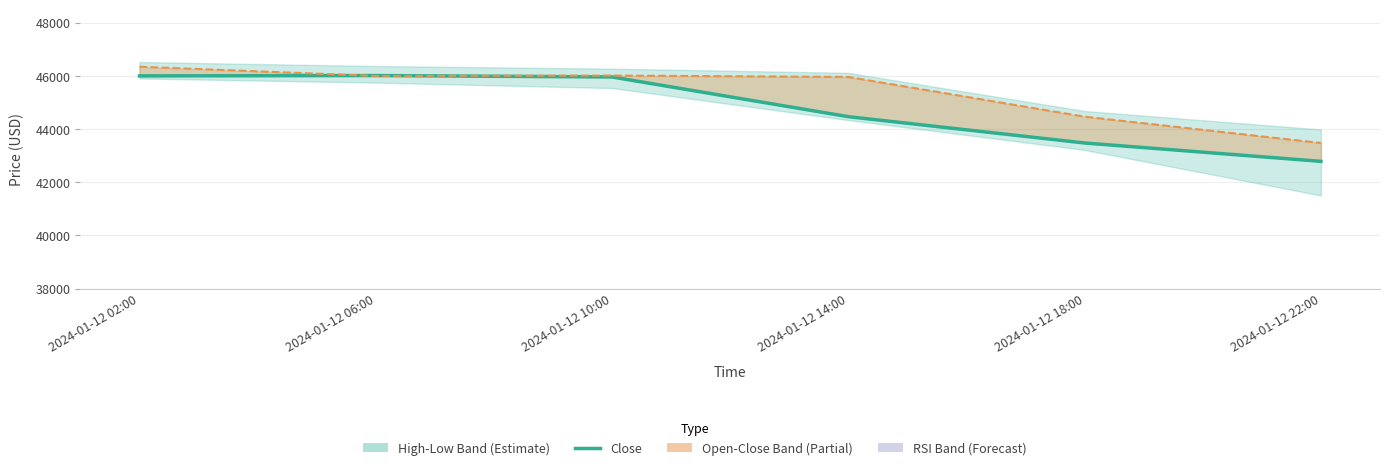

Is the value of close at 2024-01-12 06:00 greater than the value of open at 2024-01-12 02:00?

No